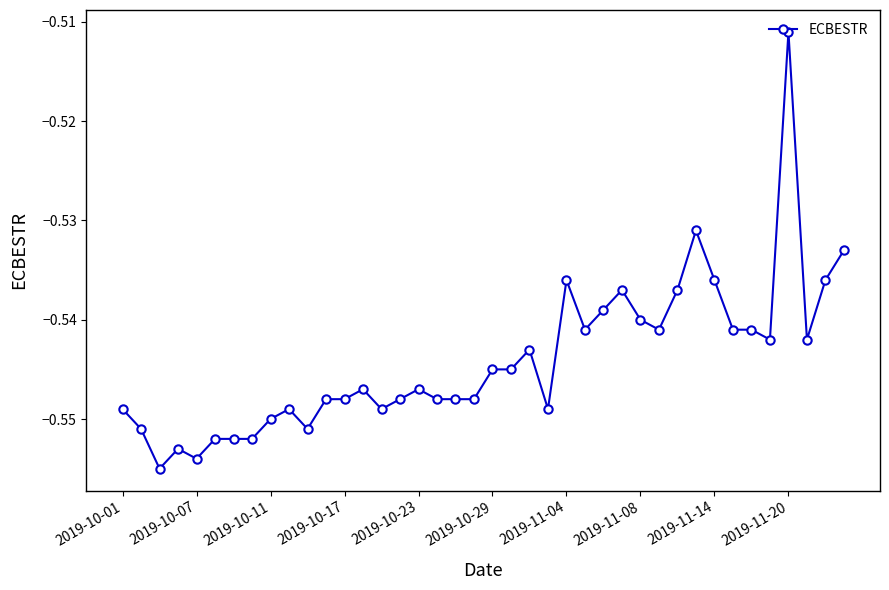

True or false: there are more than 1 points higher than both neighbors.

True